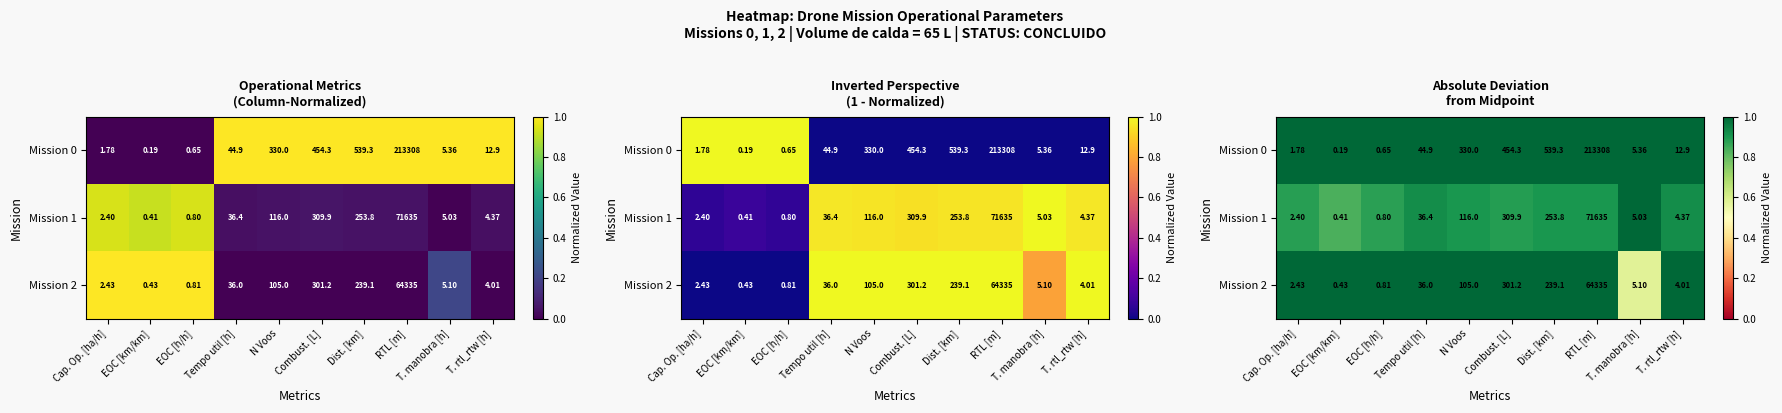

Which category has the lowest value across all series?

T. manobra [h]